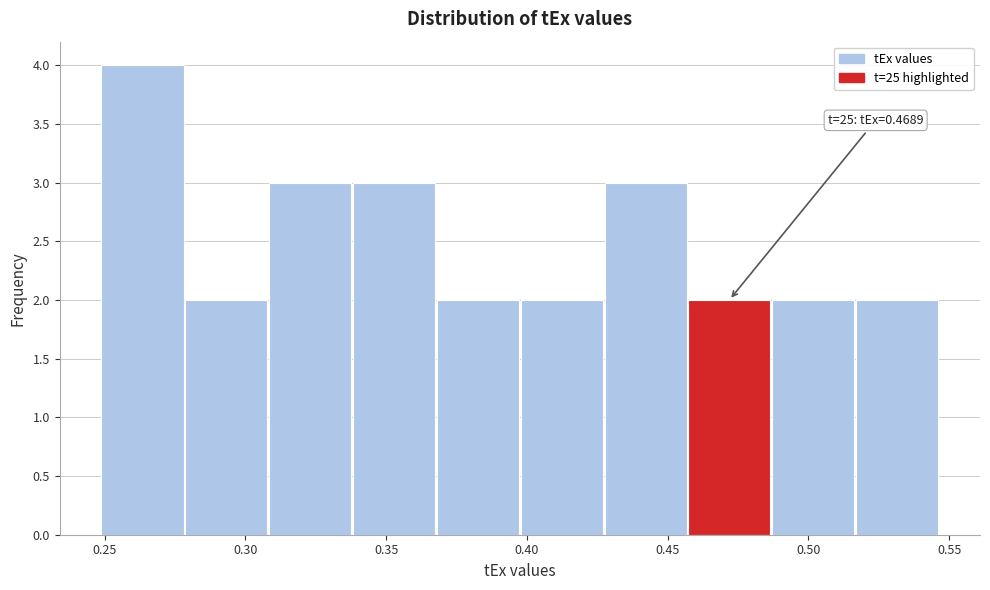

Over which range of the x-axis is the bar tallest?

0.250 to 0.280